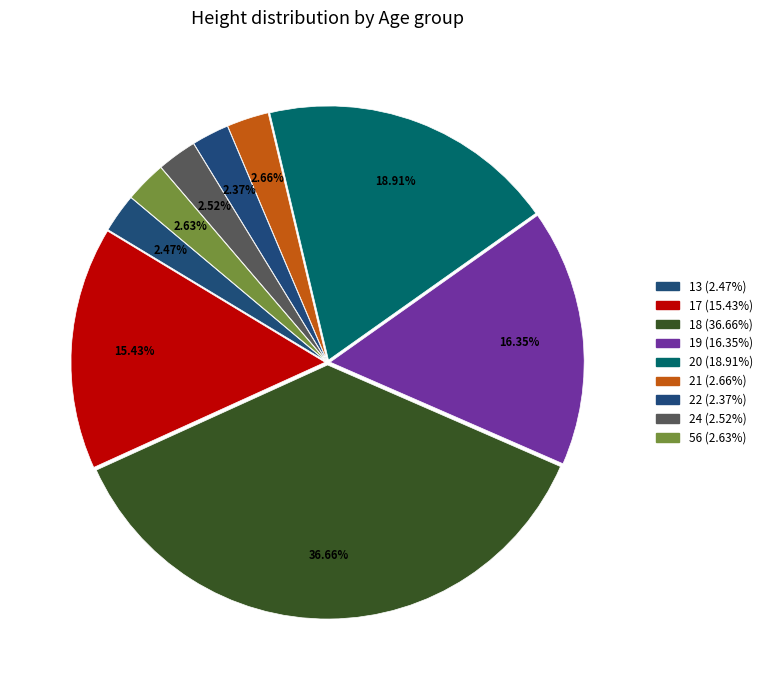

Does 18 represent more than half of the total?

No